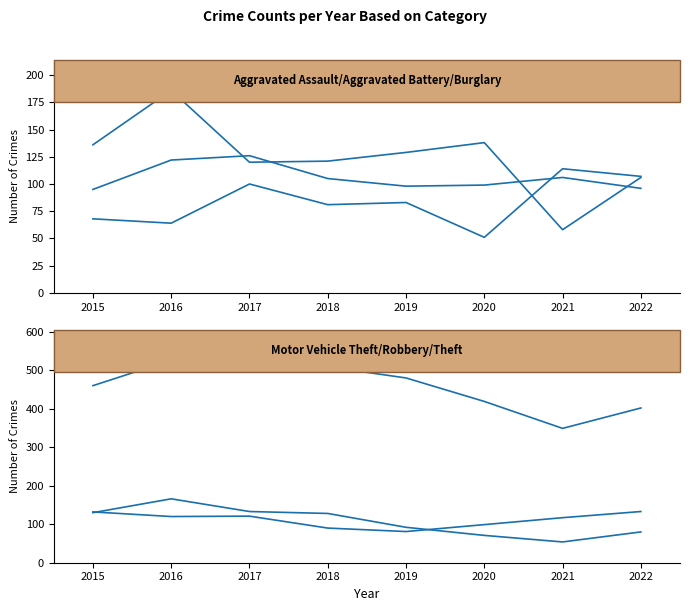

What are all the series names shown in the legend?

Aggravated Assault, Aggravated Battery, Burglary, Motor Vehicle Theft, Robbery, Theft